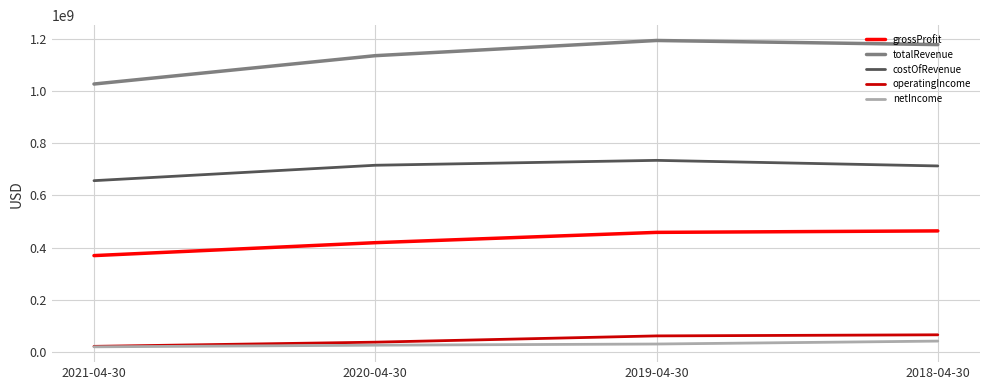

Is the value of grossProfit at 2018-04-30 greater than the value of operatingIncome at 2019-04-30?

Yes